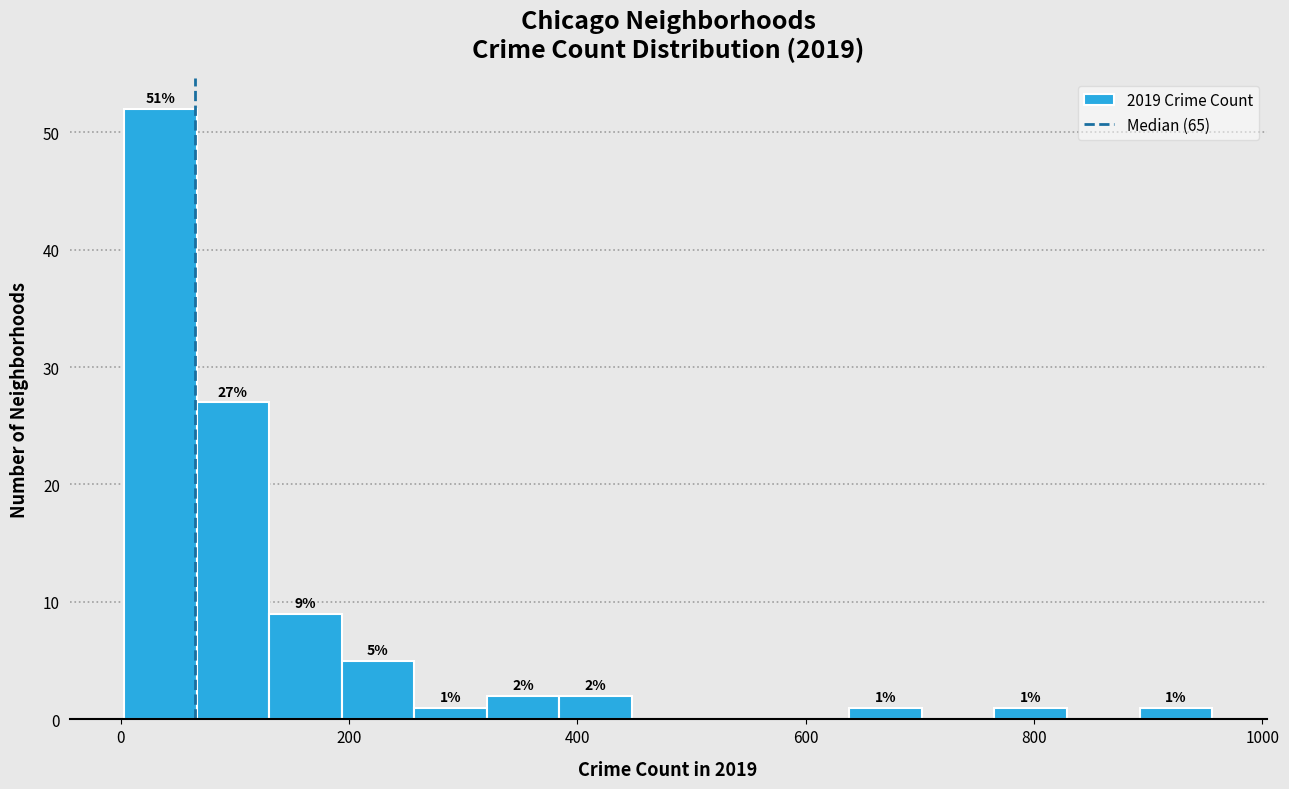

Around what value on the x-axis is the tallest bar? Give the approximate position of its centre, as read against the axis.

40